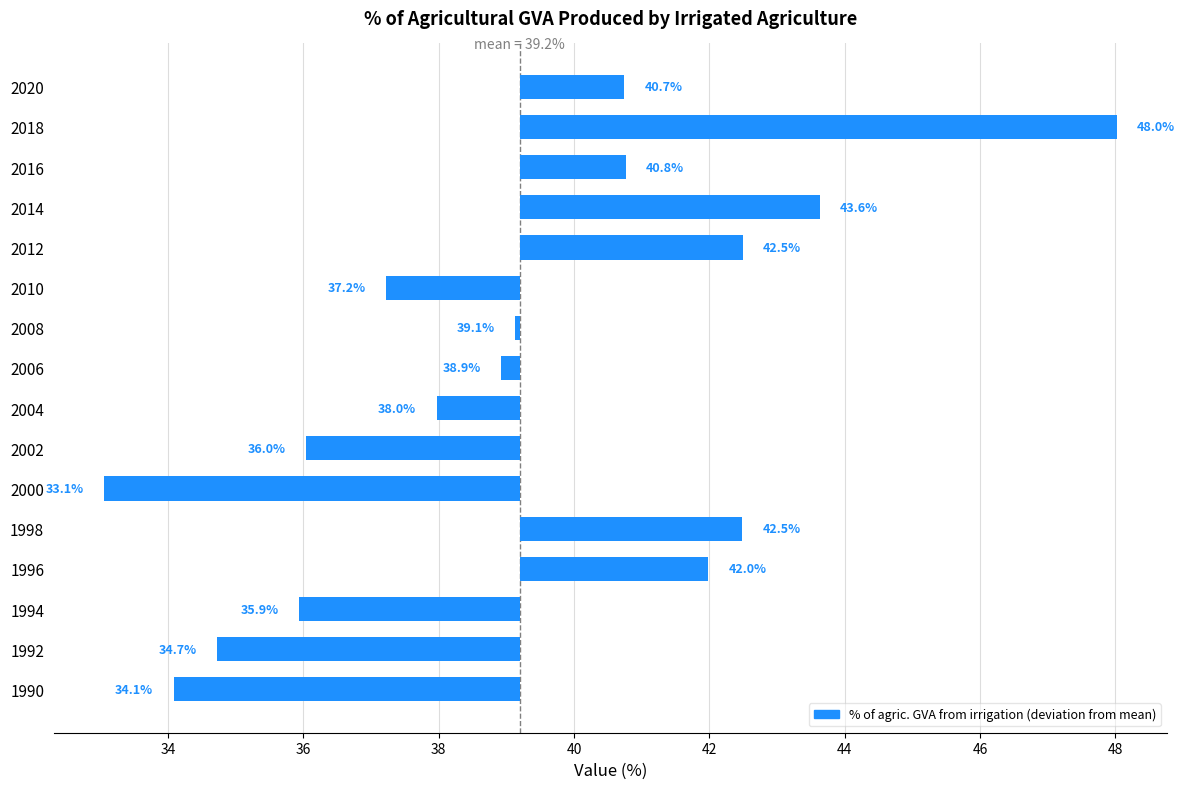

Are the bars grouped side by side (vs. stacked)?

No